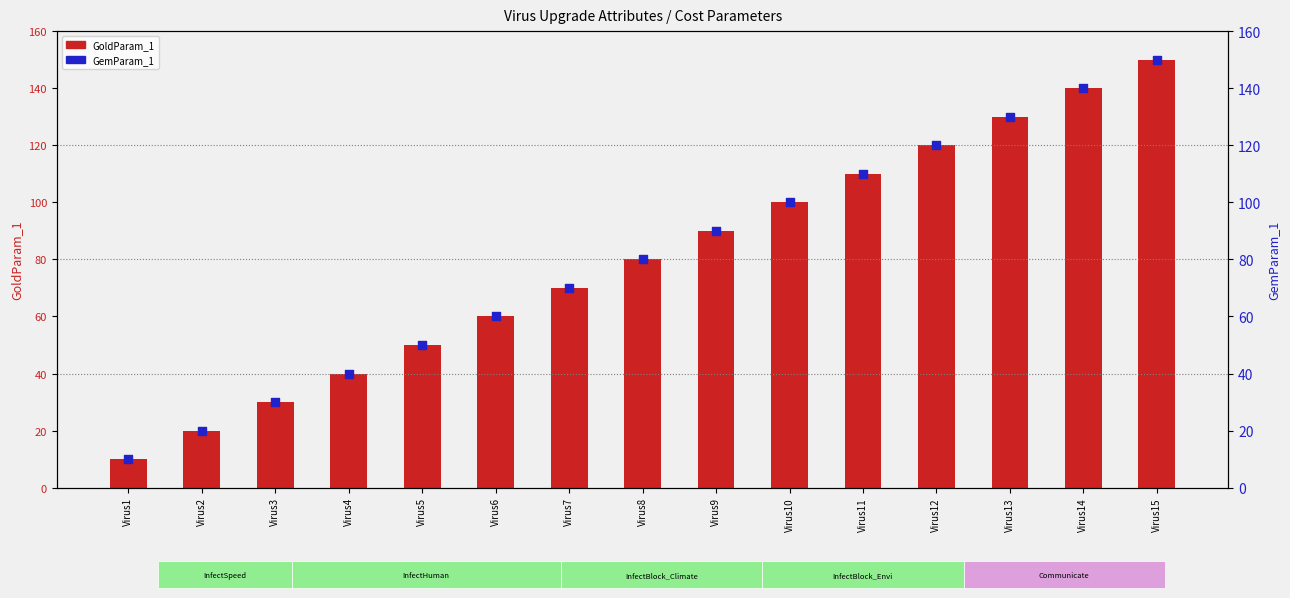

At which category is the sum across all series the highest?

Virus15